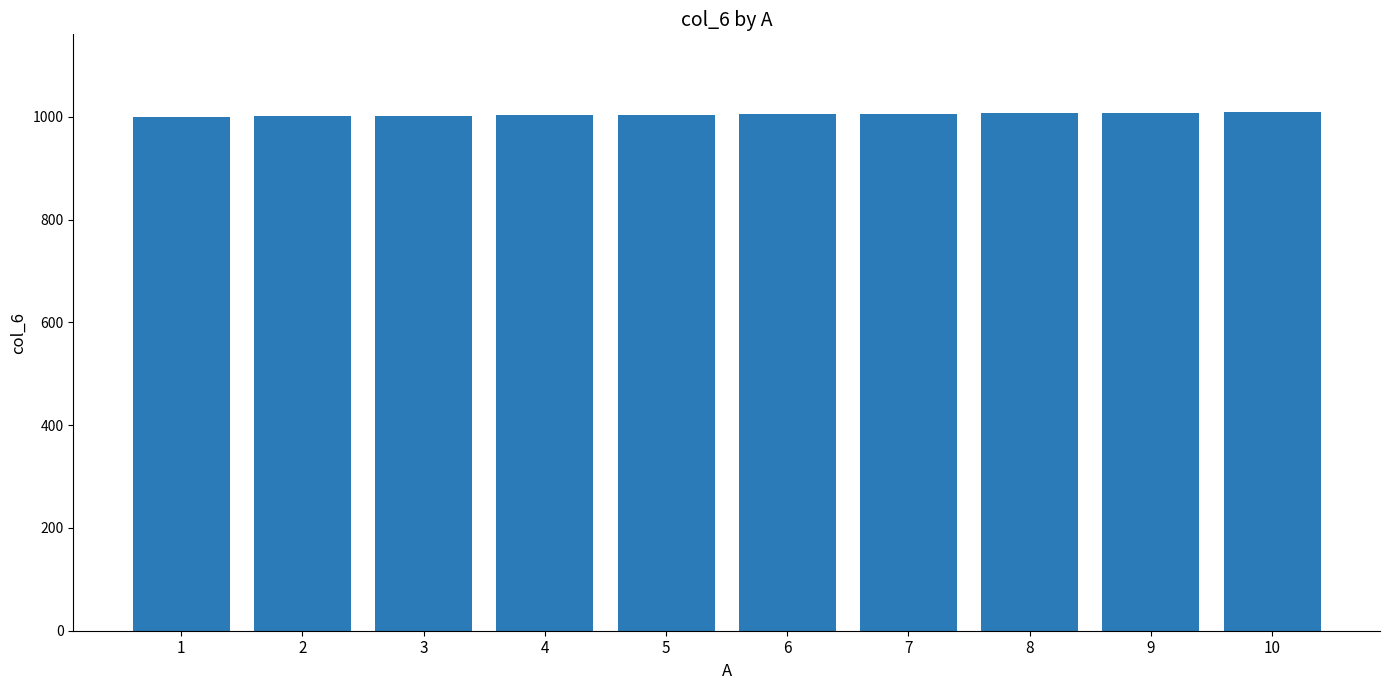

What is the sum of all values?

10045